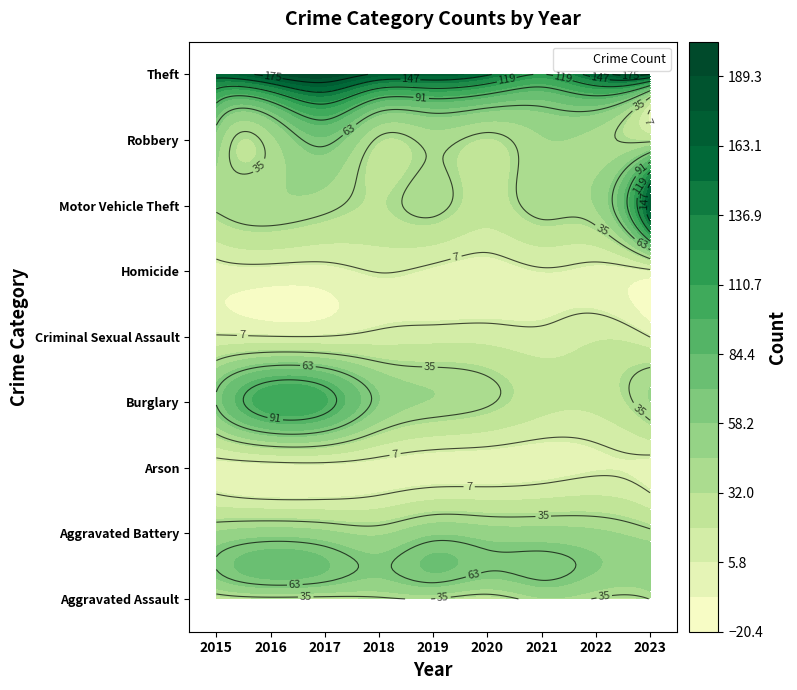

The value of Robbery at 2022 is 40. True or false?

True